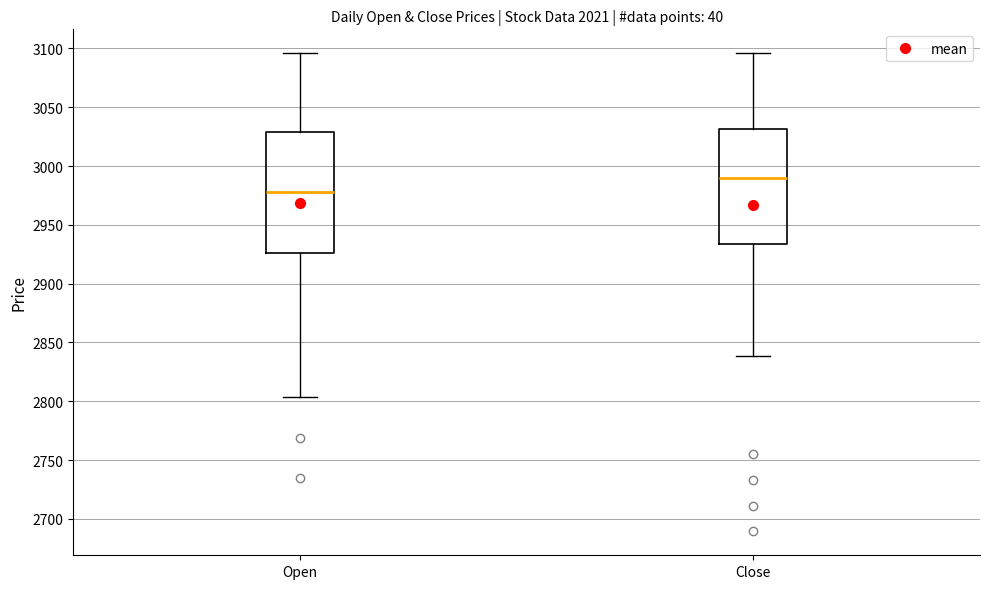

Where does the upper whisker of the box for Close end on the y-axis? The values are not printed on the chart, so give them approximately, as read against the axis.

3095